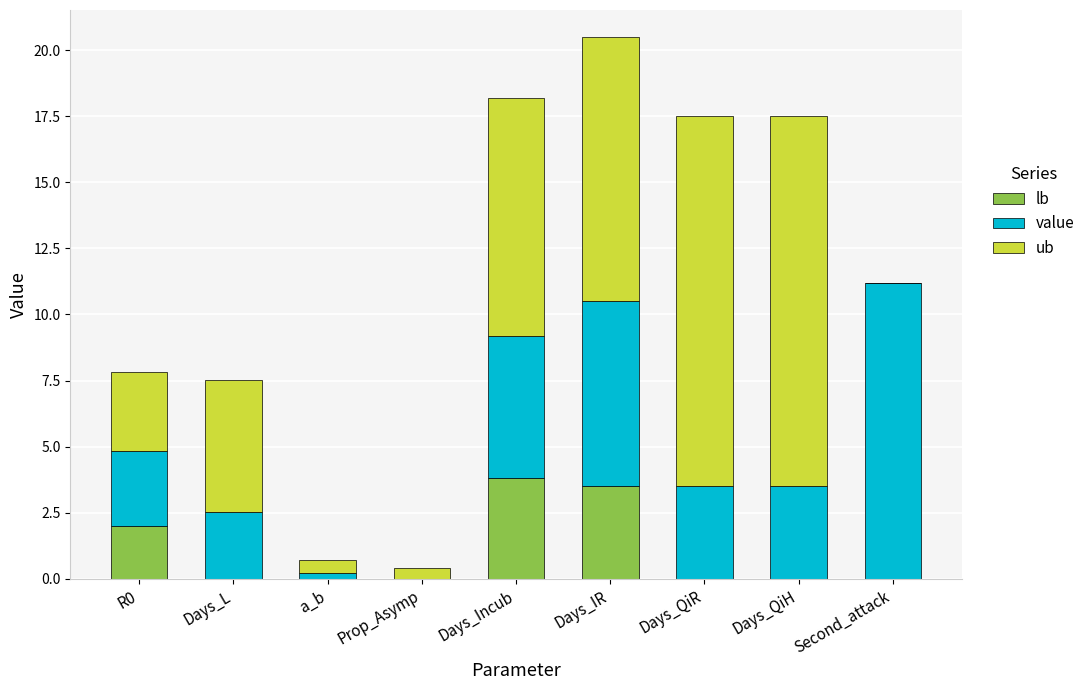

Is it true that lb equals 0.0 at Days_QiR?

True